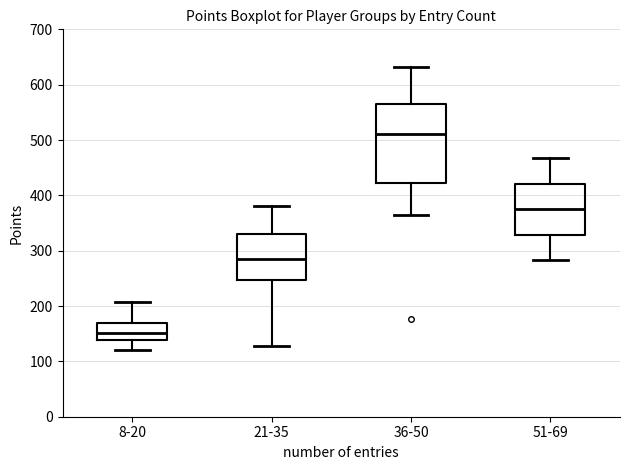

Where does the upper whisker of the box for 36-50 end on the y-axis? The values are not printed on the chart, so give them approximately, as read against the axis.

630